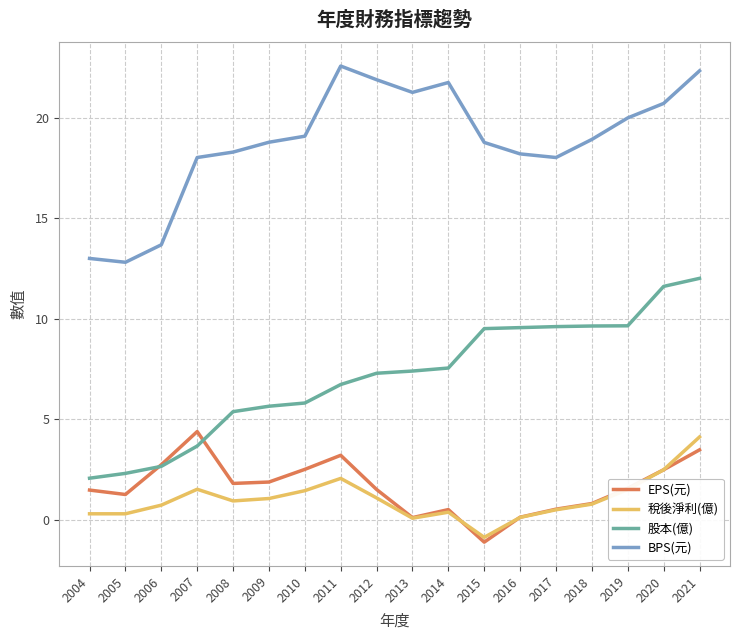

Which series changed the most between 2010 and 2020?

股本(億)